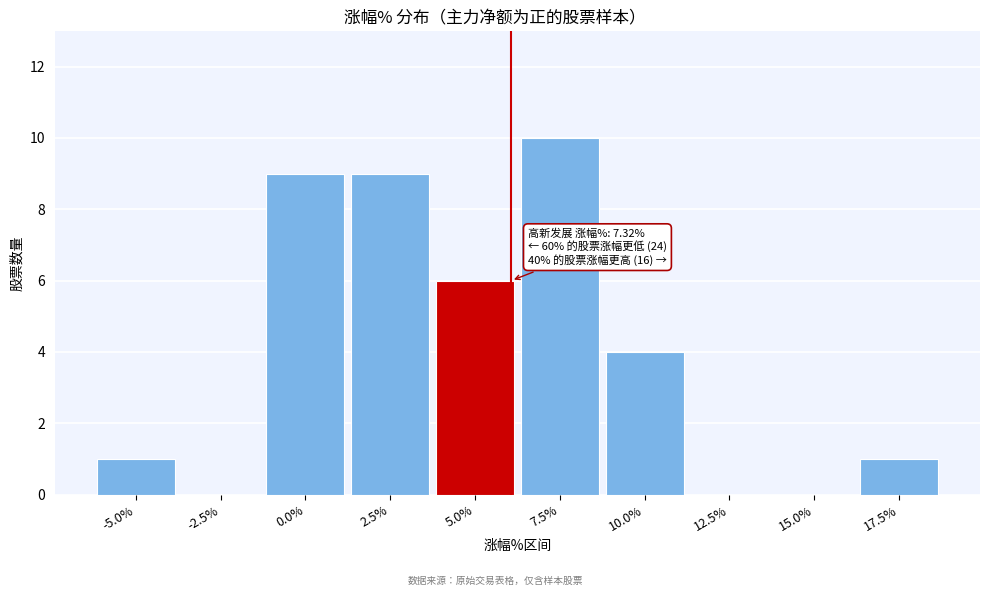

Reading left to right, extract all data points from this chart.

-5.0%=1	-2.5%=0	0.0%=9	2.5%=9	5.0%=6	7.5%=10	10.0%=4	12.5%=0	15.0%=0	17.5%=1